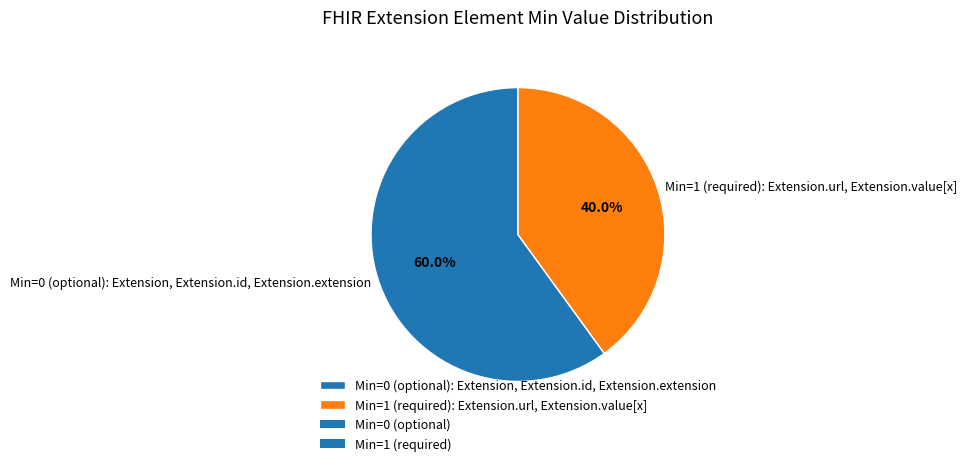

Rank the categories by value from highest to lowest.

Min=0 (optional): Extension, Extension.id, Extension.extension, Min=1 (required): Extension.url, Extension.value[x]